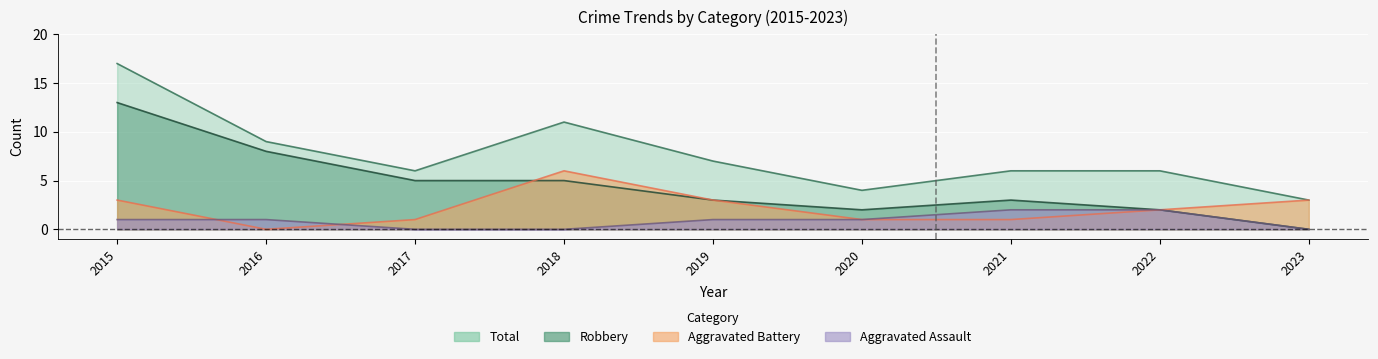

Reading right to left, extract all data points from this chart.

Aggravated Assault: 0	2	2	1	1	0	0	1	1
Aggravated Battery: 3	2	1	1	3	6	1	0	3
Robbery: 0	2	3	2	3	5	5	8	13
Total: 3	6	6	4	7	11	6	9	17